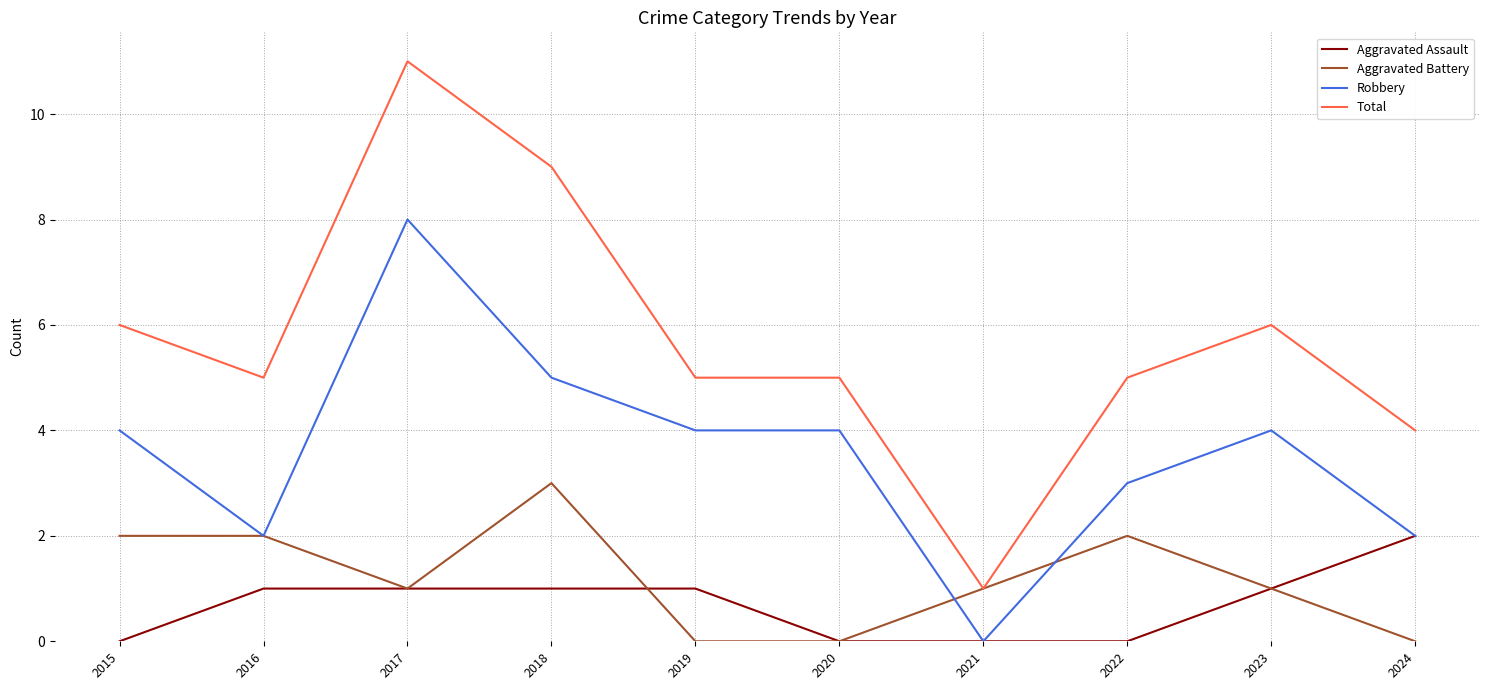

Reading left to right, extract all data points from this chart.

Aggravated Assault: 2015=0	2016=1	2017=1	2018=1	2019=1	2020=0	2021=0	2022=0	2023=1	2024=2
Aggravated Battery: 2015=2	2016=2	2017=1	2018=3	2019=0	2020=0	2021=1	2022=2	2023=1	2024=0
Robbery: 2015=4	2016=2	2017=8	2018=5	2019=4	2020=4	2021=0	2022=3	2023=4	2024=2
Total: 2015=6	2016=5	2017=11	2018=9	2019=5	2020=5	2021=1	2022=5	2023=6	2024=4